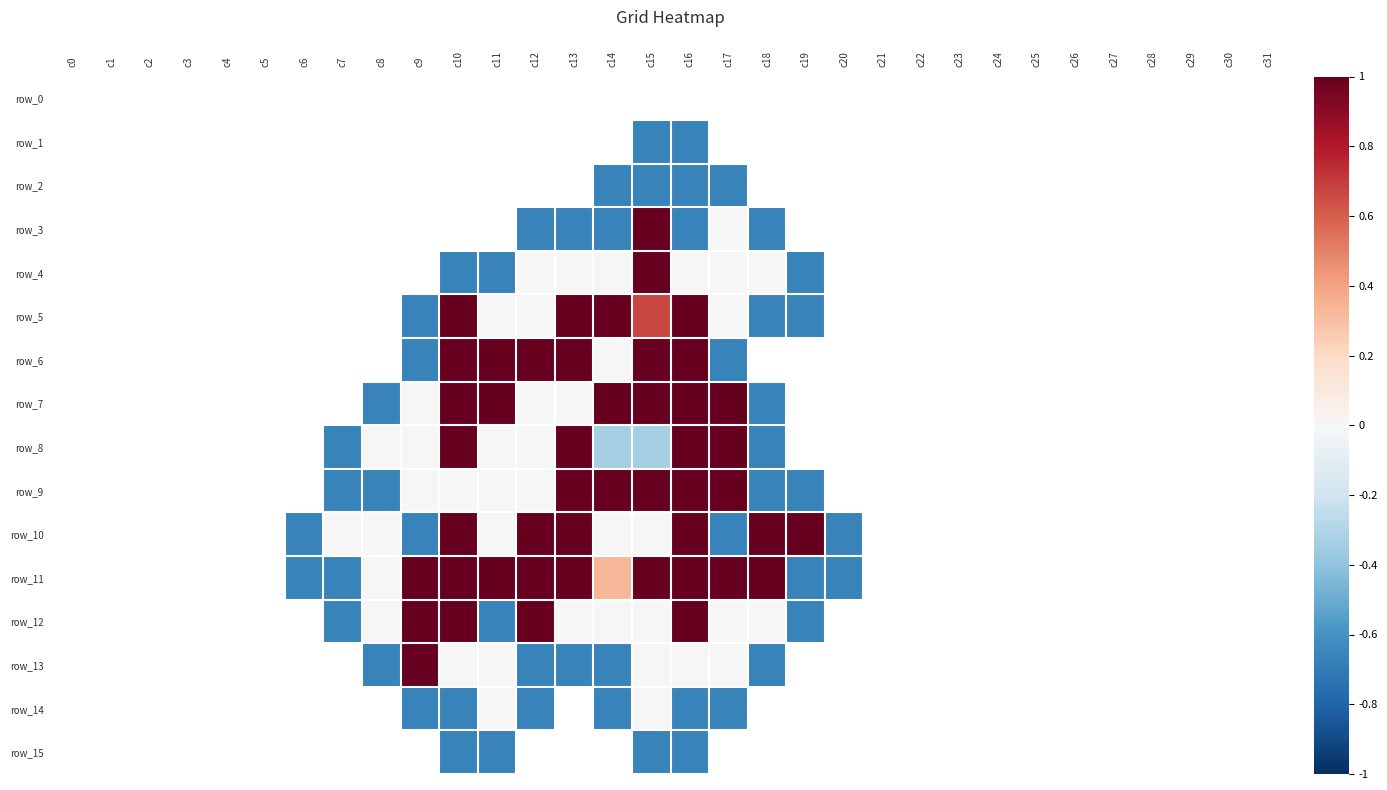

At which category is the sum across all series the highest?

c16